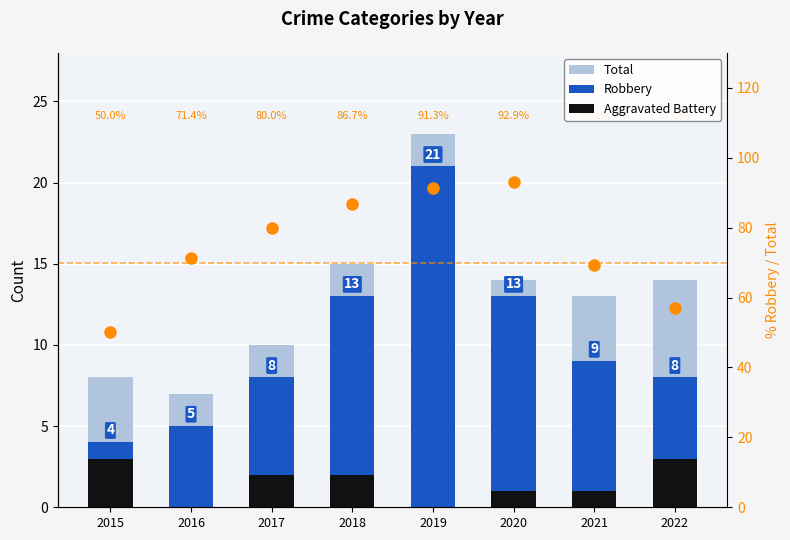

What is the sum of the Aggravated Battery values at 2019 and 2022?

3.0